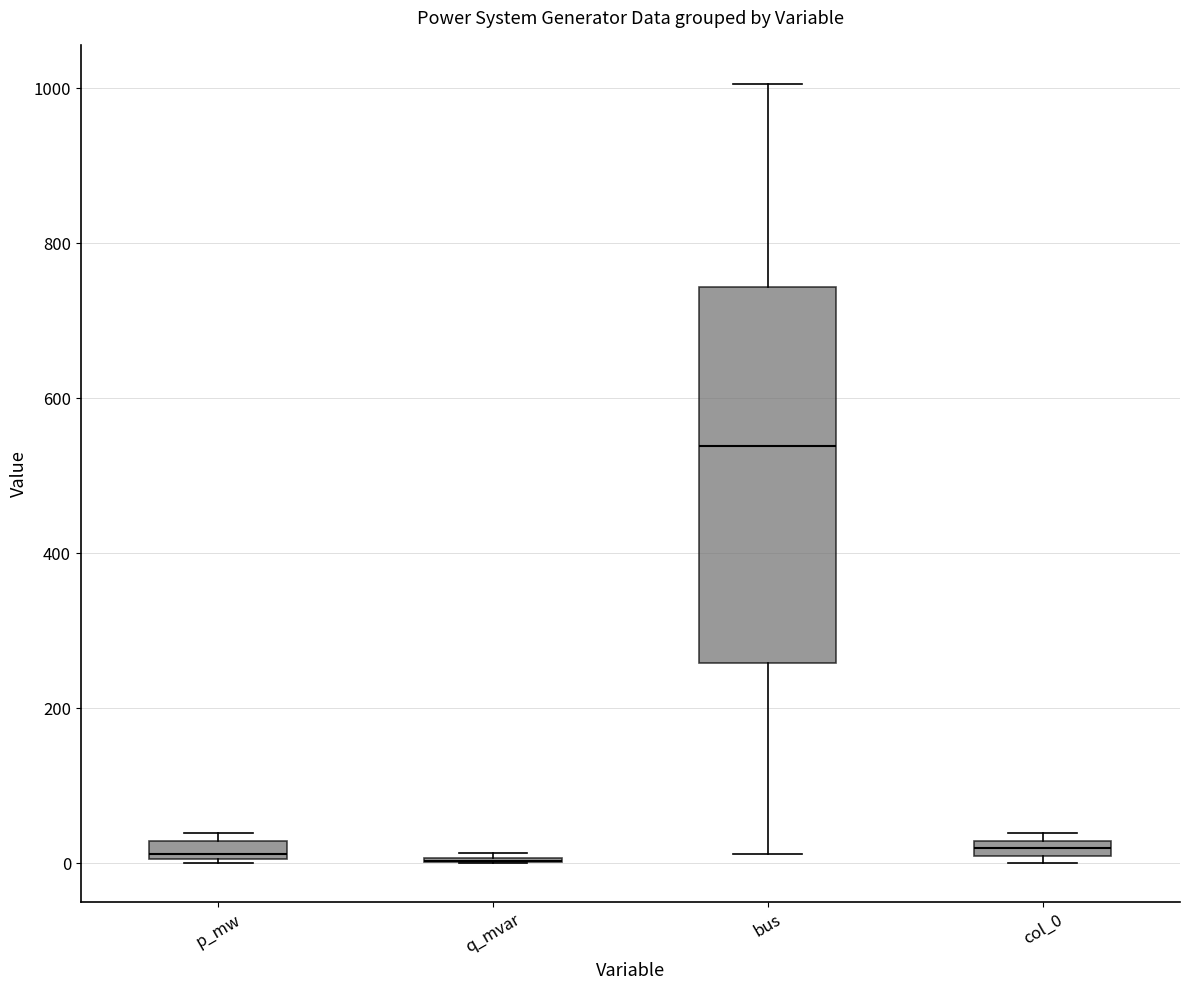

Which box is the tallest, from its lower edge to its upper edge?

bus